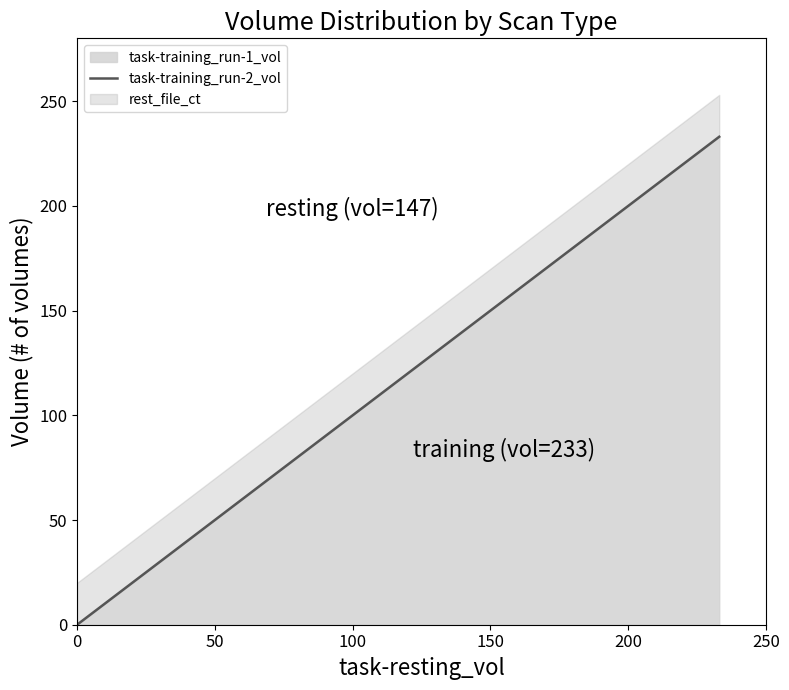

What is the maximum value for task-training_run-1_vol?

233.0